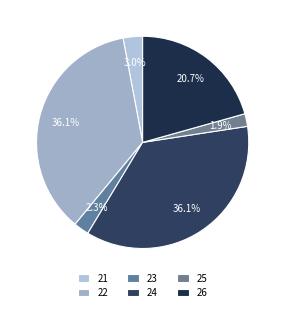

Rank the categories by value from lowest to highest.

25, 23, 21, 26, 22, 24